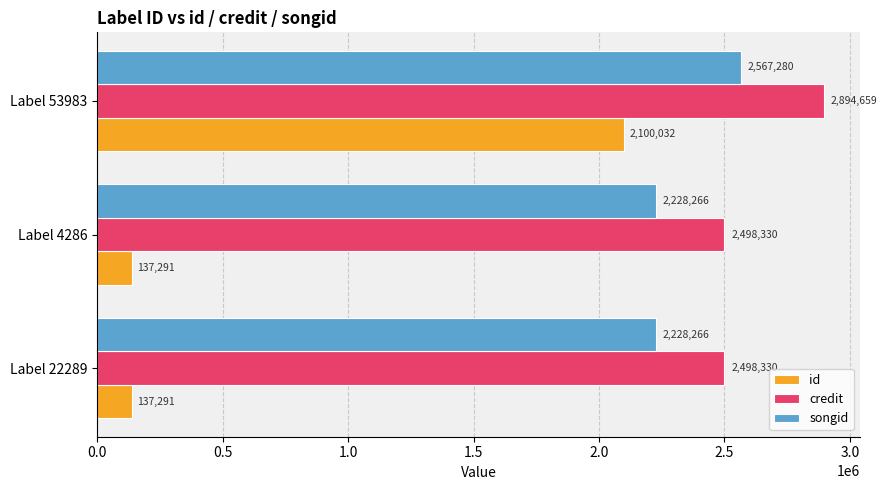

What is the difference between the maximum and minimum values in the credit series?

396329